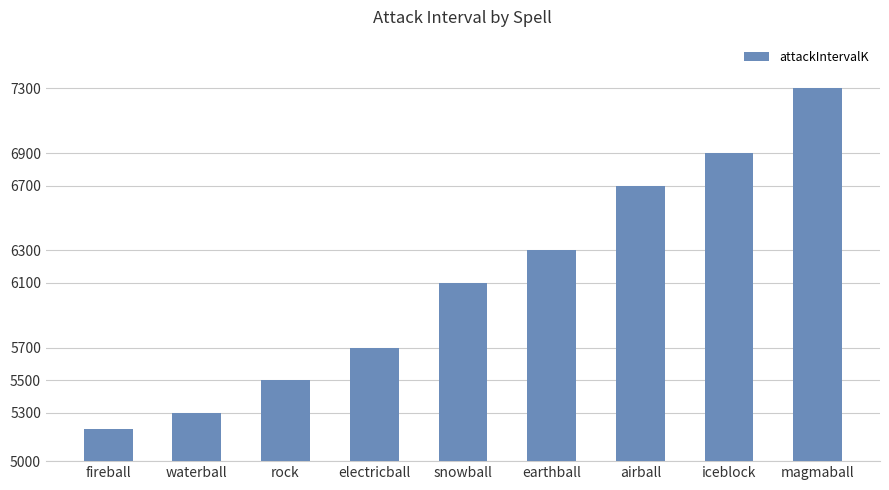

The chart shows a value of 6775 at fireball. True or false?

False